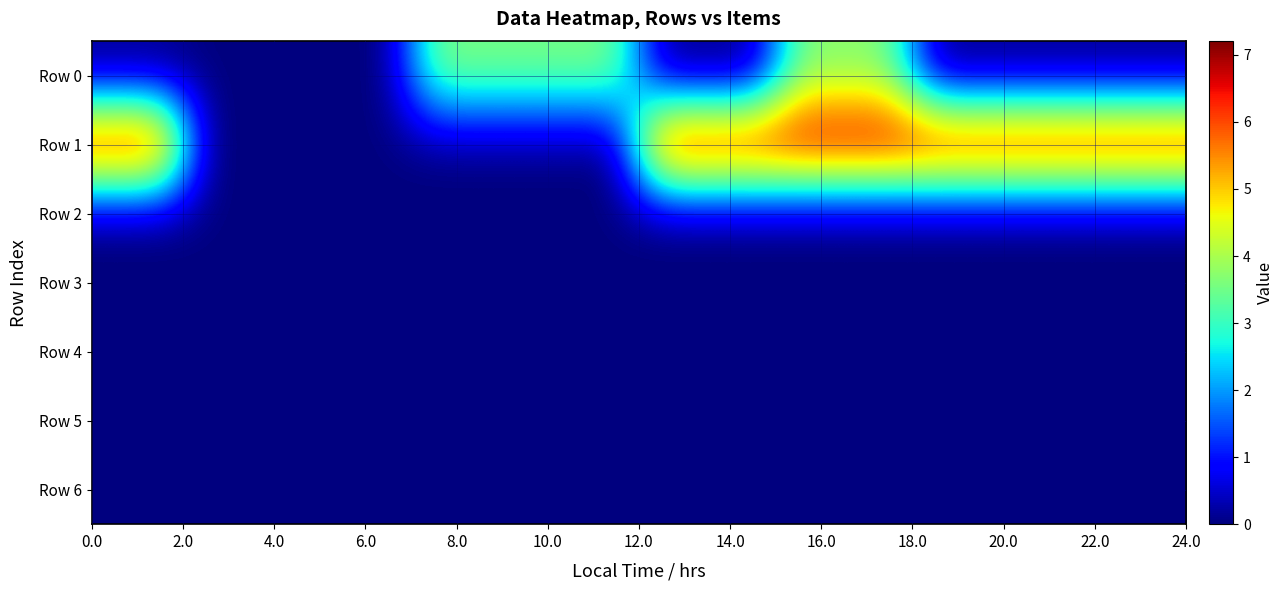

Which series has the largest total across all categories?

Row 1